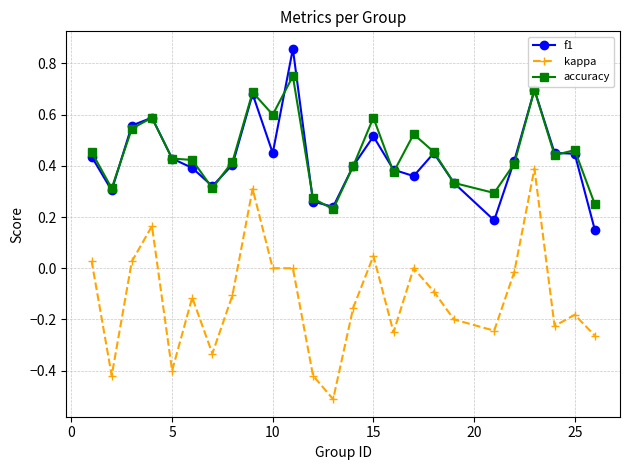

True or false: kappa has more than 1 interior local peaks.

True